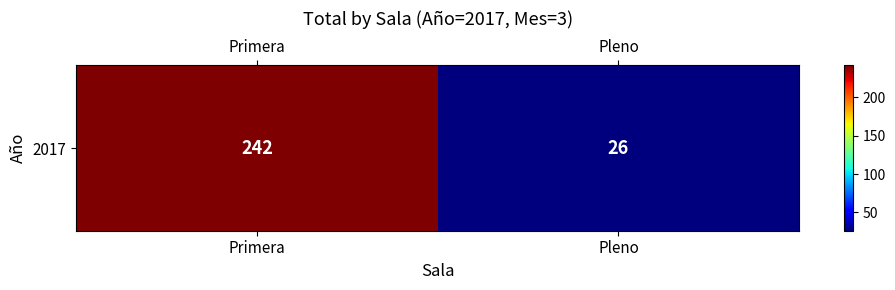

How many values are between 26 and 242?

2